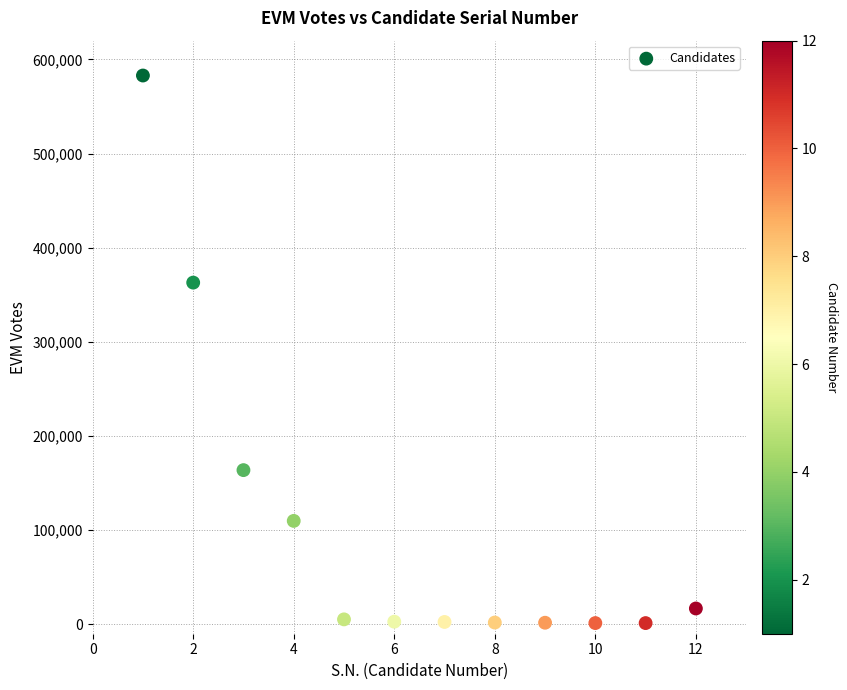

What is the range of Y values (max minus min)?

581683